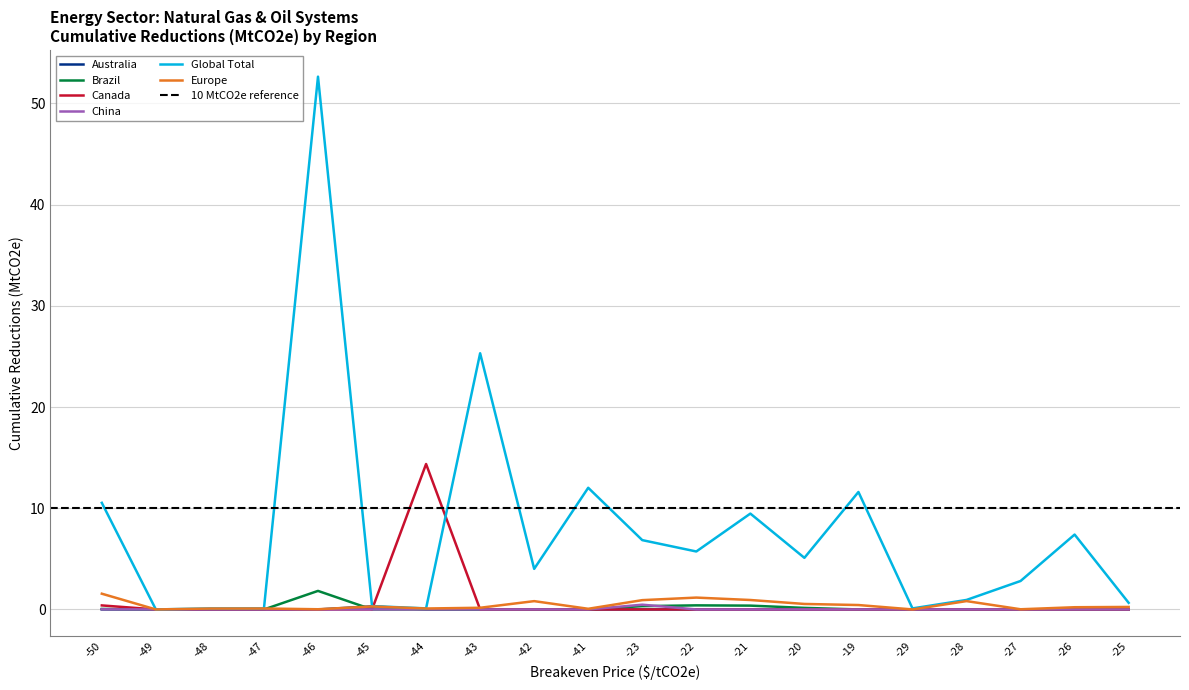

What is the maximum value for Europe?

1.6